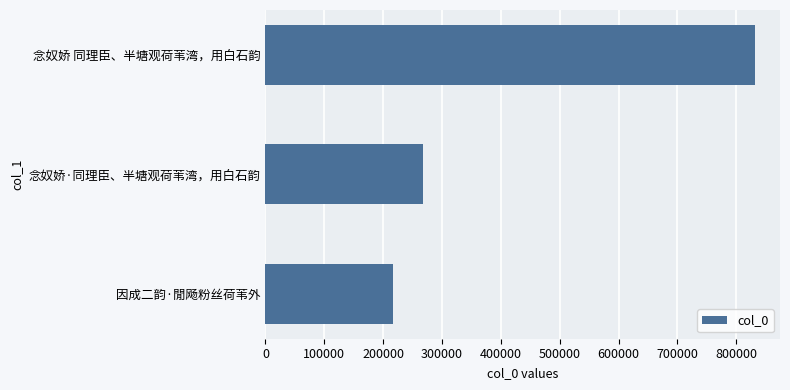

Between 念奴娇·同理臣、半塘观荷苇湾，用白石韵 and 念奴娇 同理臣、半塘观荷苇湾，用白石韵, which is larger?

念奴娇 同理臣、半塘观荷苇湾，用白石韵